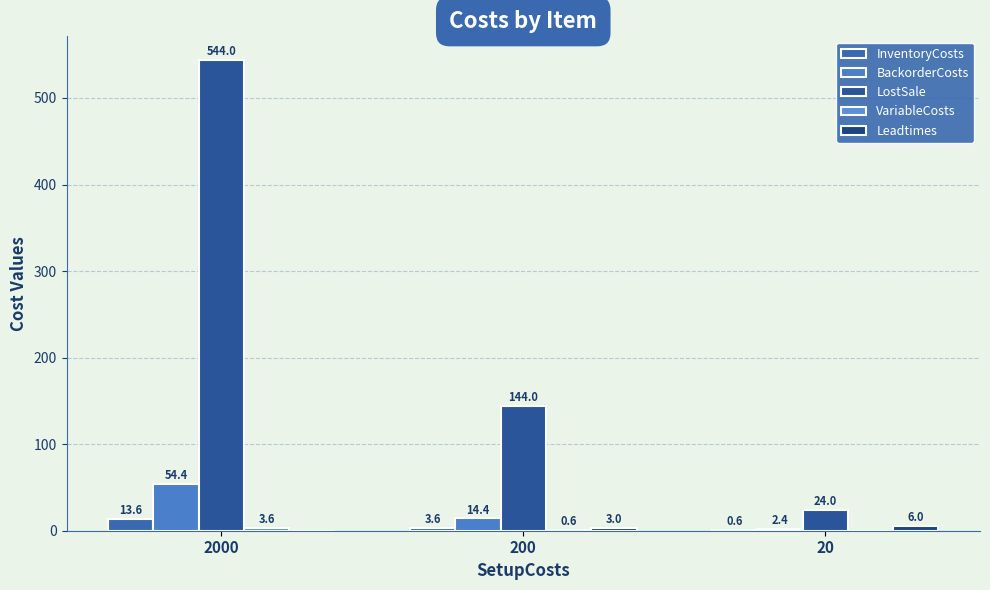

How many data points in BackorderCosts are above 14?

2